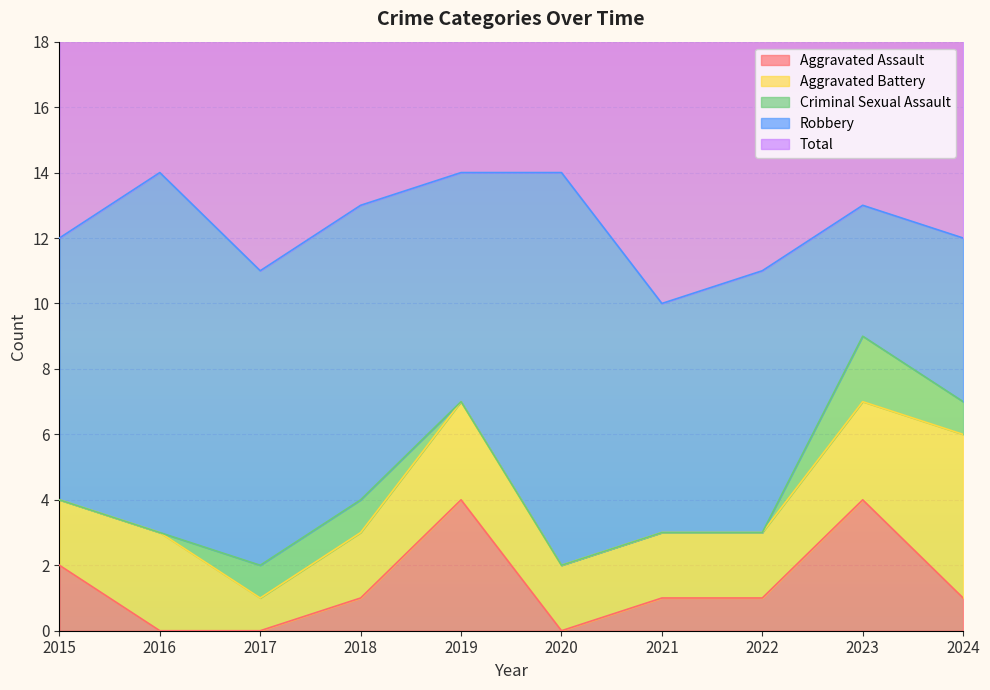

Which series has the largest range (max minus min)?

Robbery